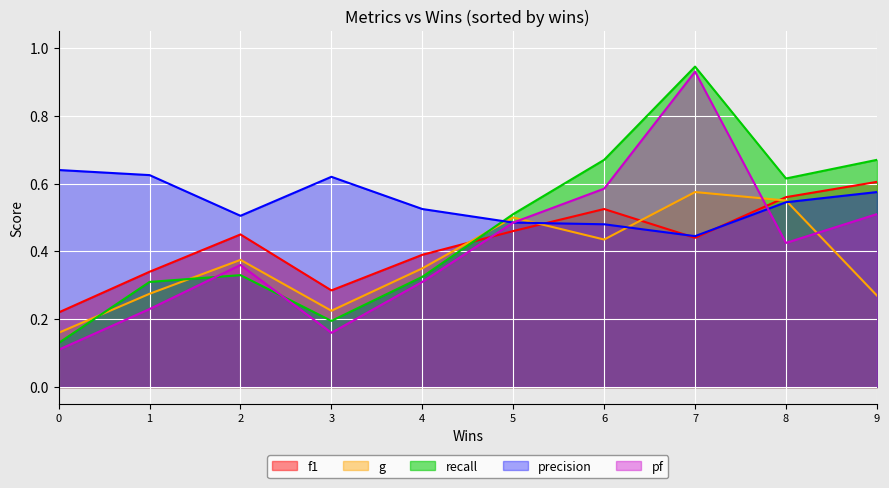

What is the difference between the recall values at 6 and 2?

0.3